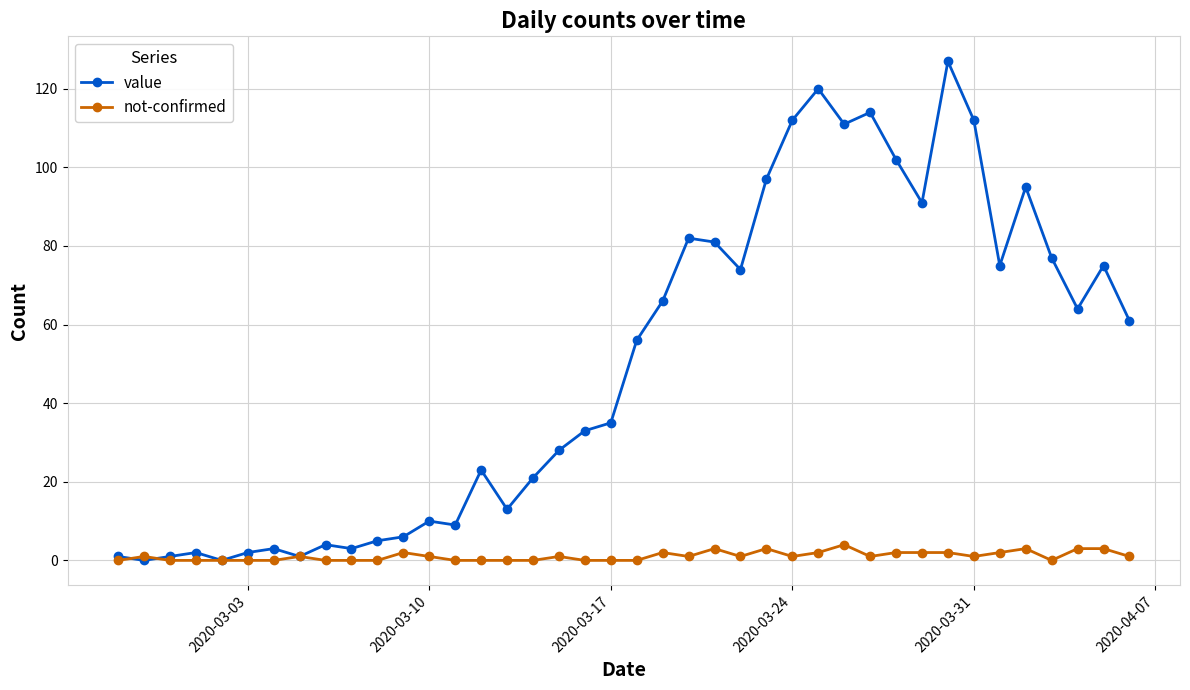

Which series has the largest range (max minus min)?

value